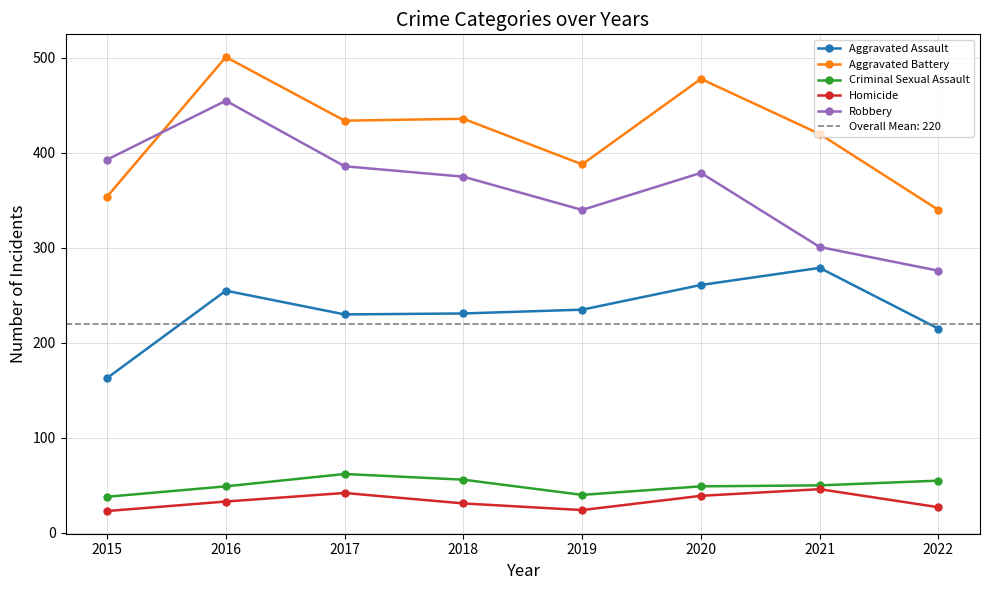

True or false: Homicide has a value of 66 at 2017.

False